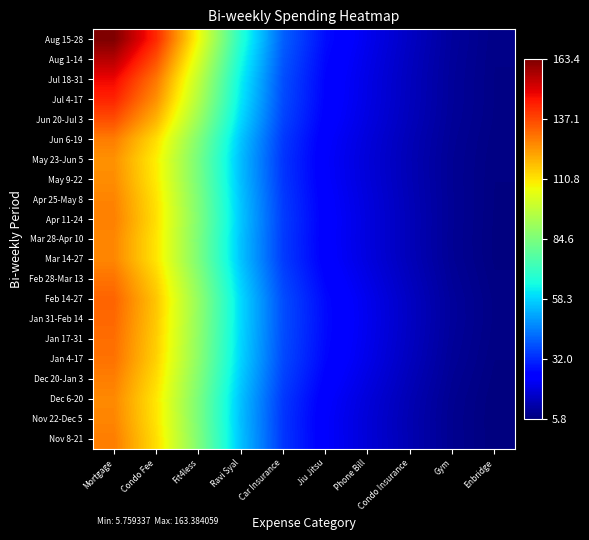

List the series in order of their peak value, lowest first.

May 23-Jun 5, May 9-22, Dec 6-20, Mar 28-Apr 10, Mar 14-27, Nov 22-Dec 5, Apr 25-May 8, Apr 11-24, Dec 20-Jan 3, Nov 8-21, Jun 6-19, Feb 28-Mar 13, Jan 4-17, Jan 17-31, Jan 31-Feb 14, Feb 14-27, Jun 20-Jul 3, Jul 4-17, Jul 18-31, Aug 1-14, Aug 15-28